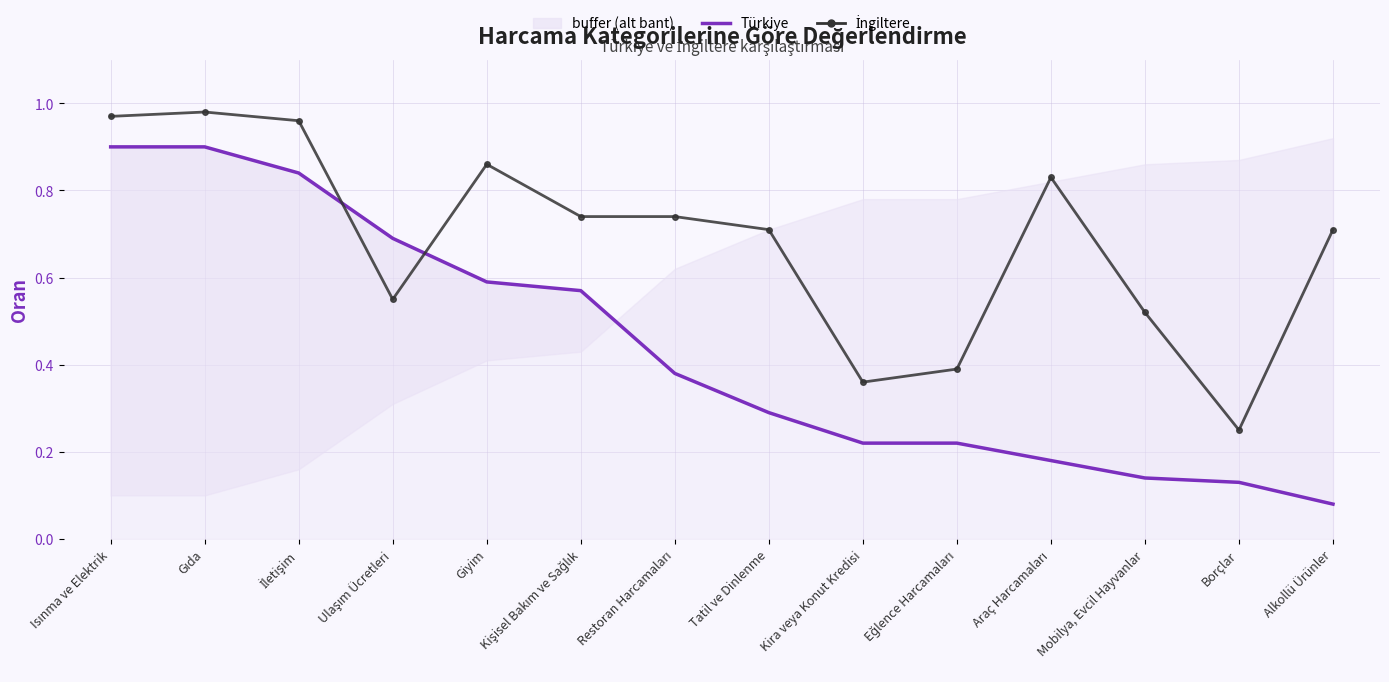

Which series ends up on top after the final intersection of İngiltere and Türkiye?

İngiltere